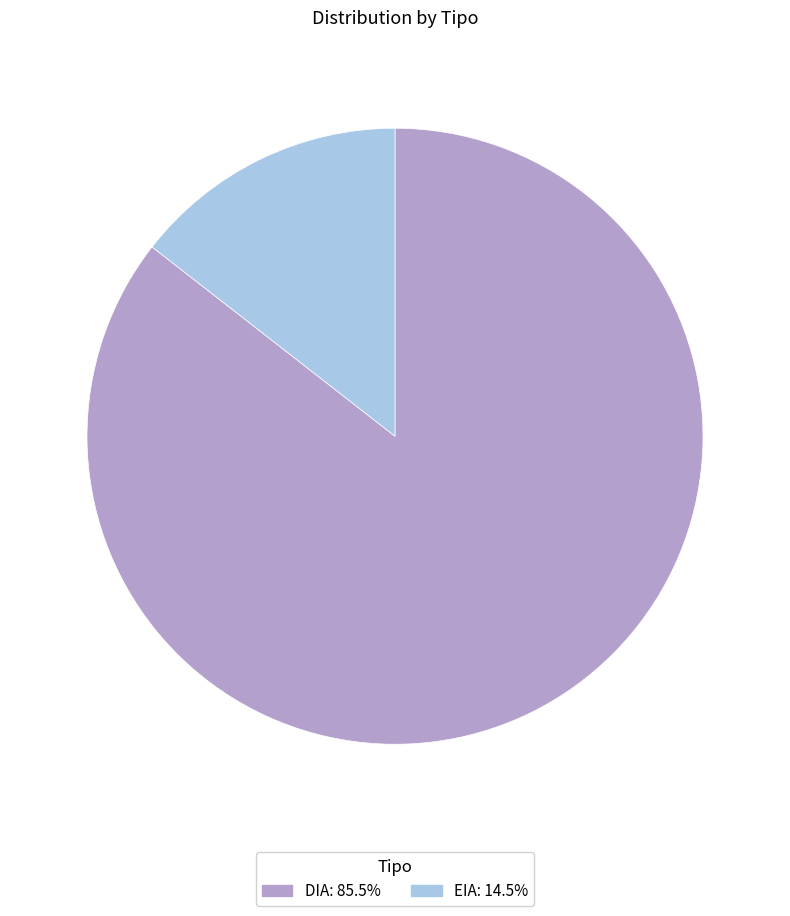

How many slices are in this pie chart?

2